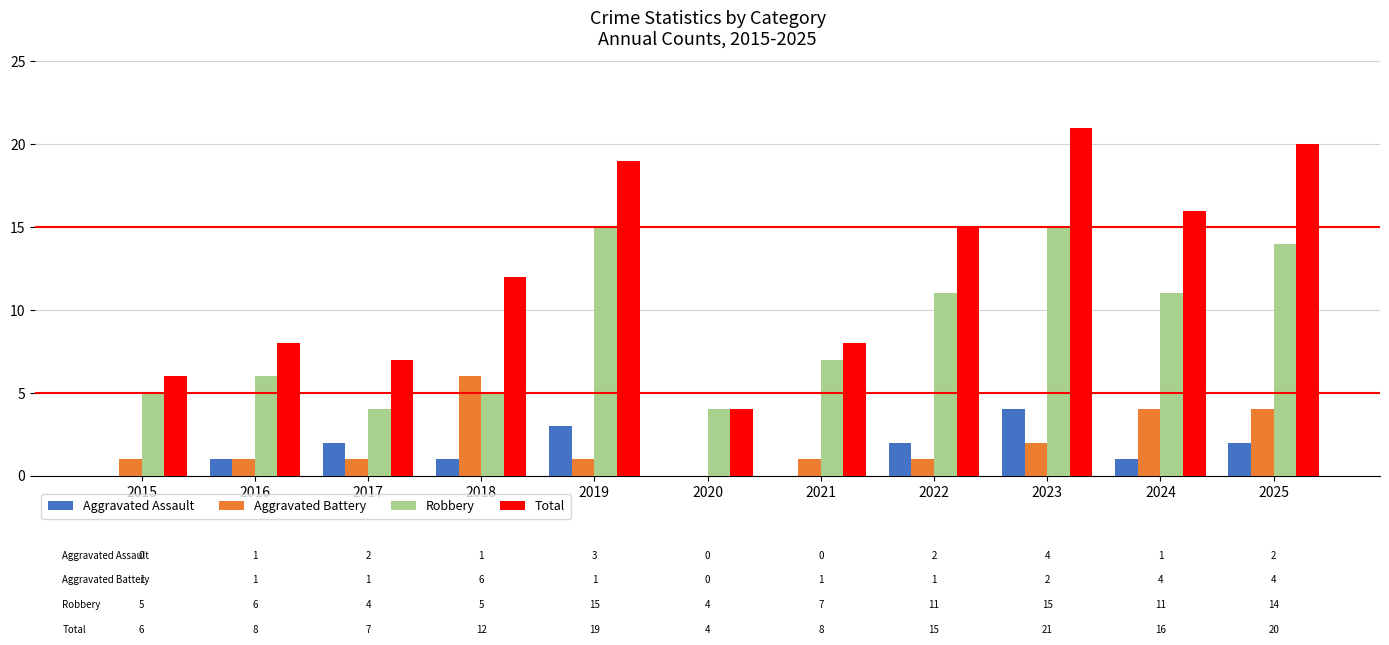

What is the average value of the Robbery series?

9